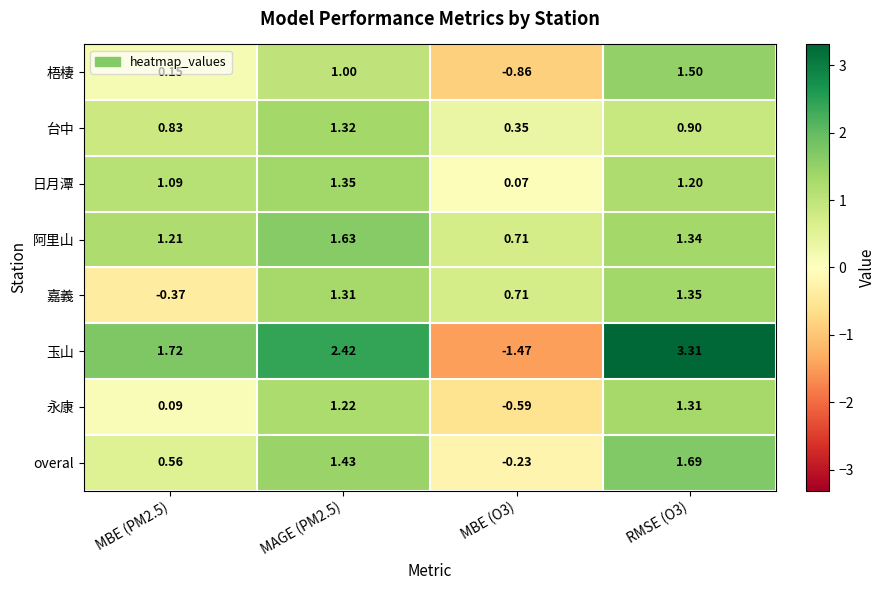

Which series has the largest range (max minus min)?

玉山